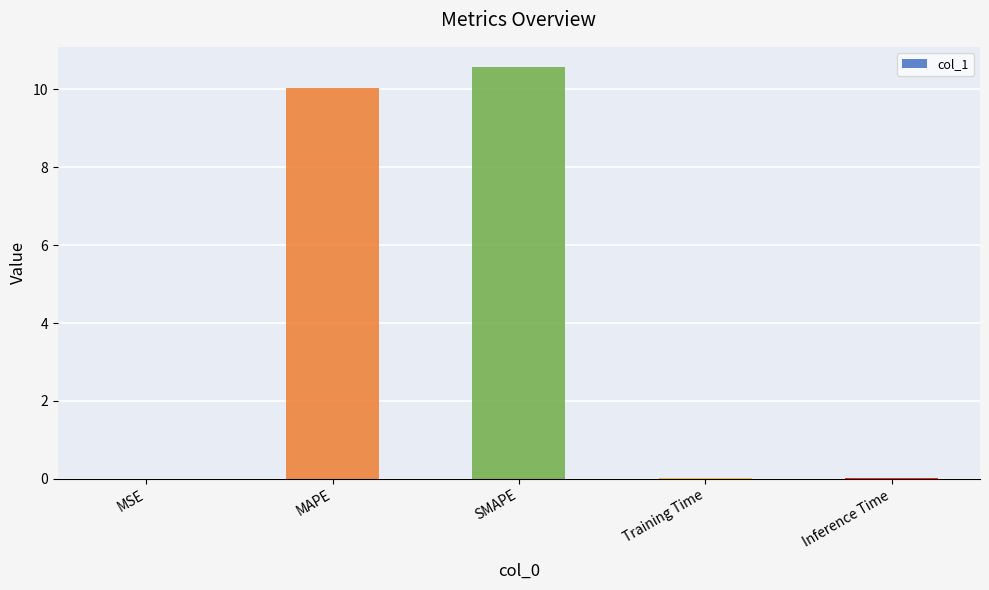

What is the difference between the values at MSE and MAPE?

10.0